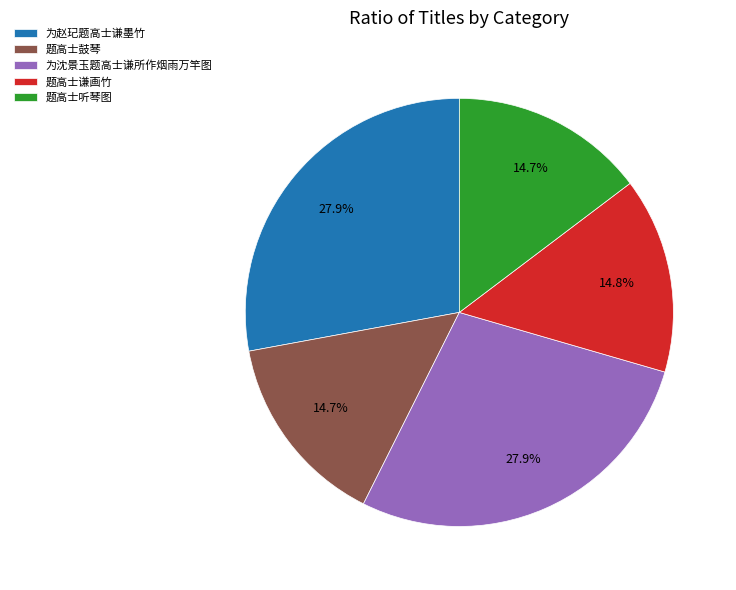

The 题高士鼓琴 slice represents 29% of the pie. True or false?

False